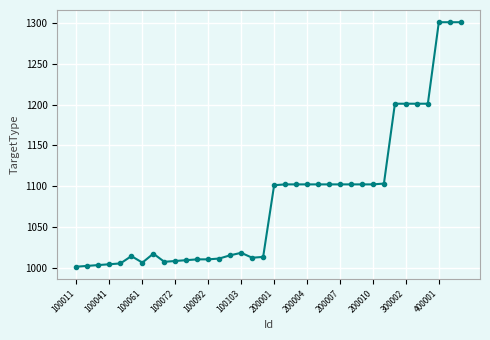

What is the greatest value displayed?

1301